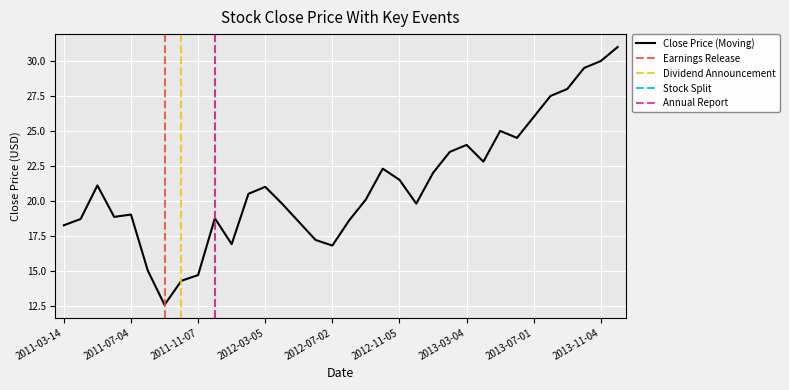

What is the value of the 3rd point from the left?

21.1